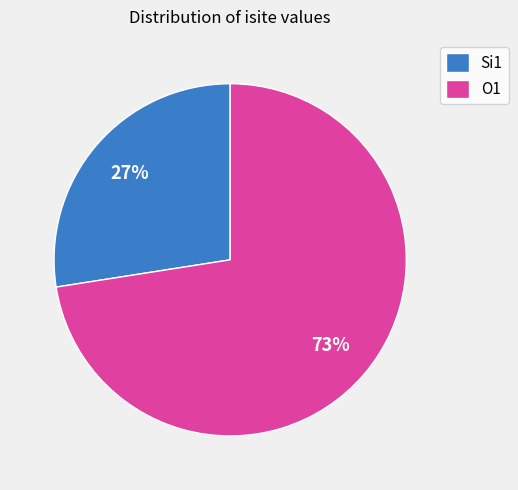

Does O1 represent more than half of the total?

Yes